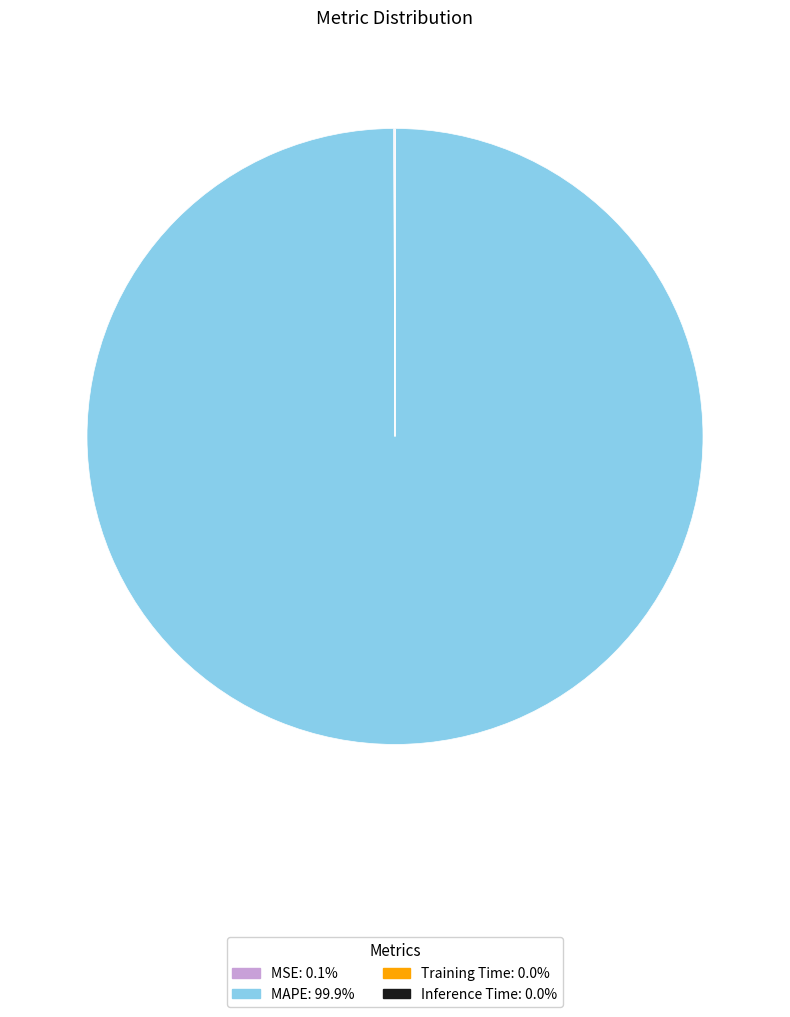

Which slice is the largest?

MAPE